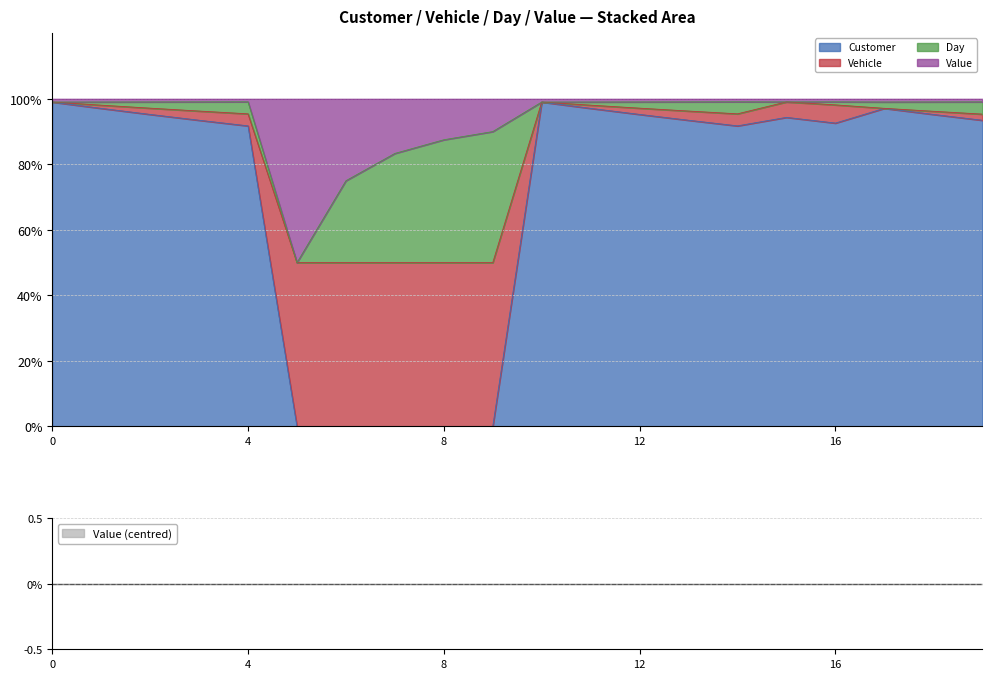

What is the average value of the Vehicle series?

2